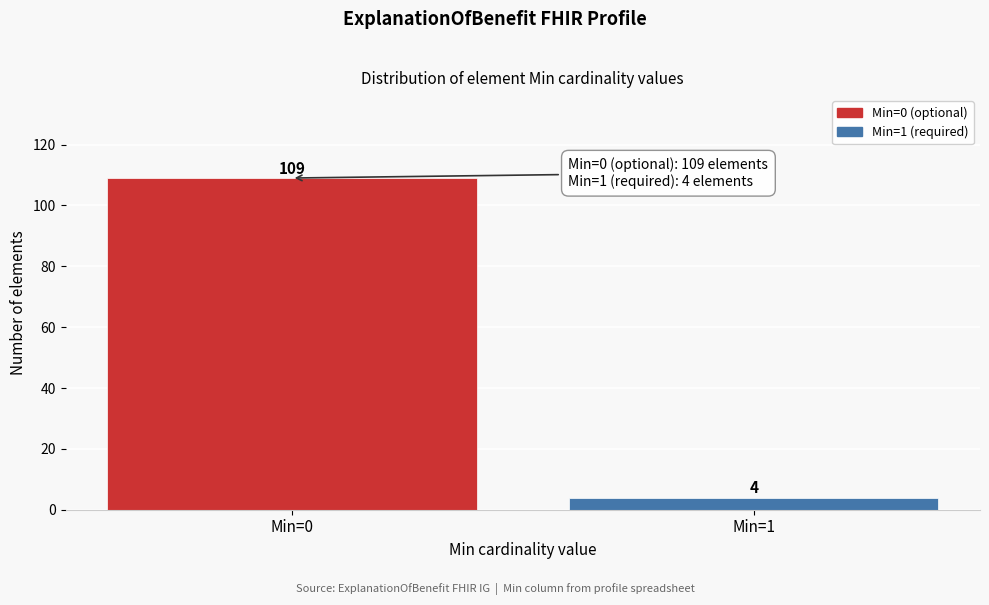

Reading right to left, transcribe all the data shown in this chart.

Min=1=4	Min=0=109